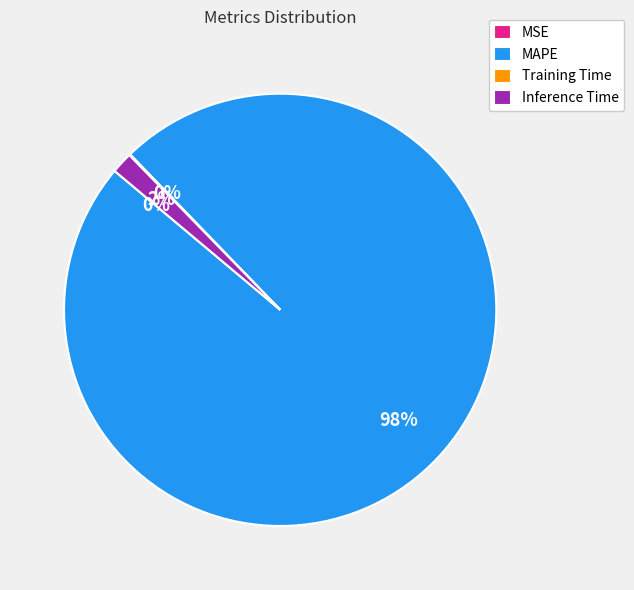

Which slice is the largest?

MAPE